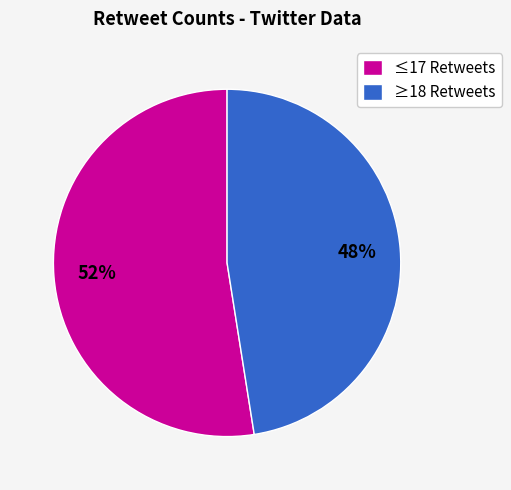

Does any single category account for the majority?

Yes